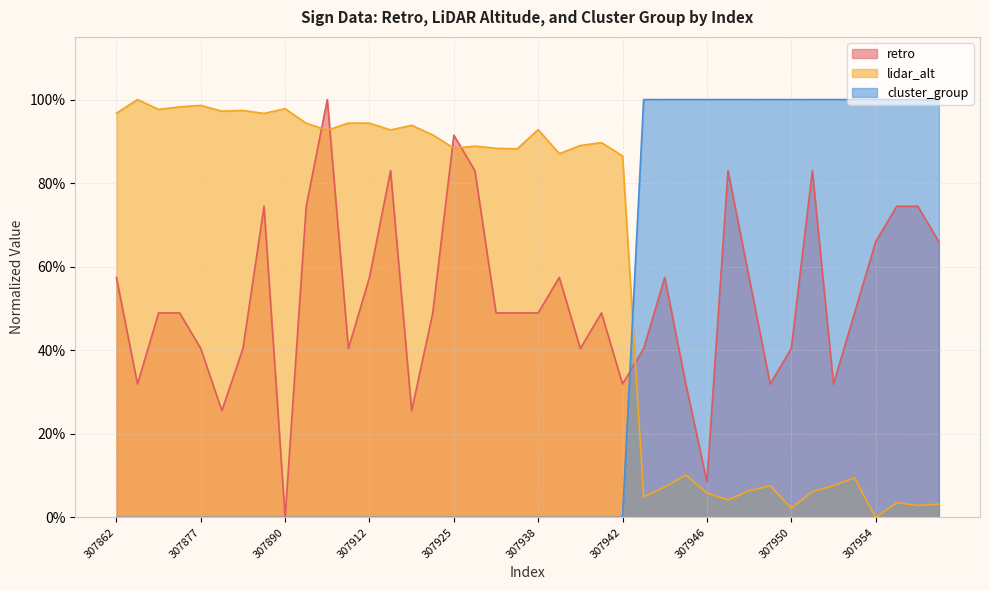

At 307950, list the series in order from smallest to largest.

lidar_alt, retro, cluster_group